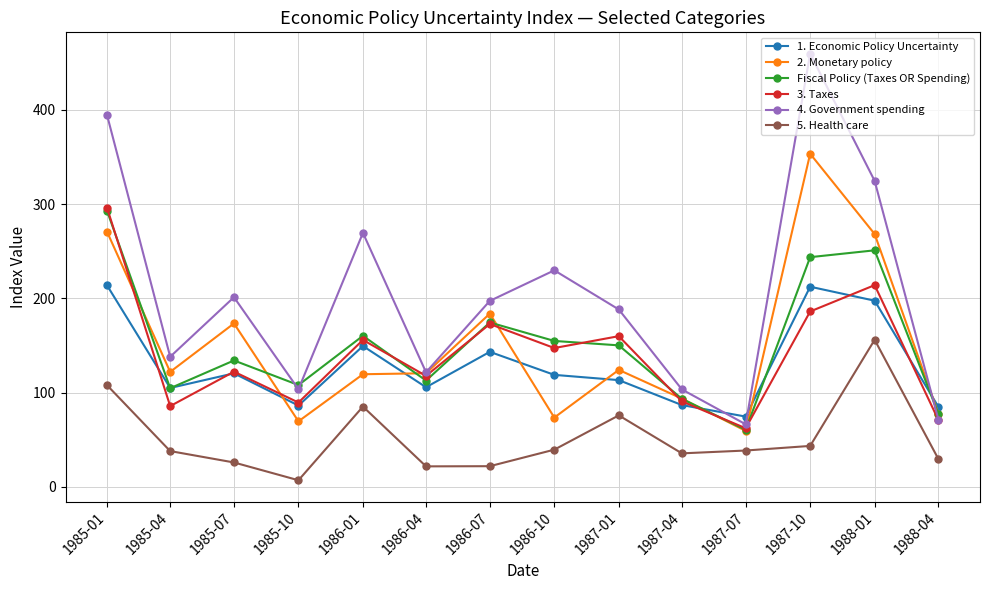

At which label does 4. Government spending first exceed 197?

1985-01